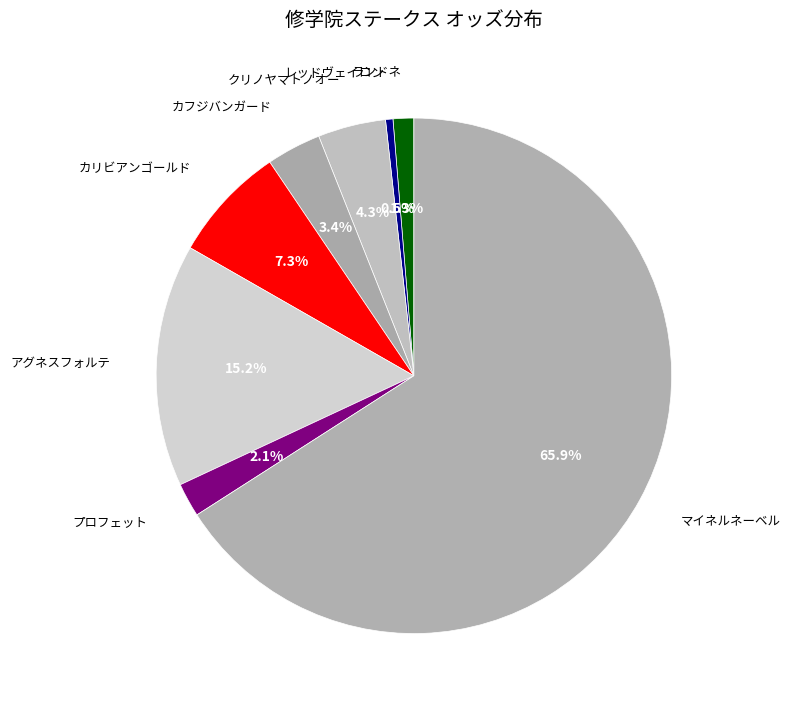

How many slices are in this pie chart?

8